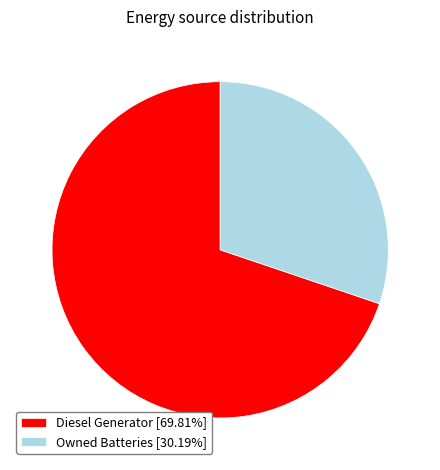

Combined, do Diesel Generator [69.81%] and Owned Batteries [30.19%] account for over 50%?

Yes